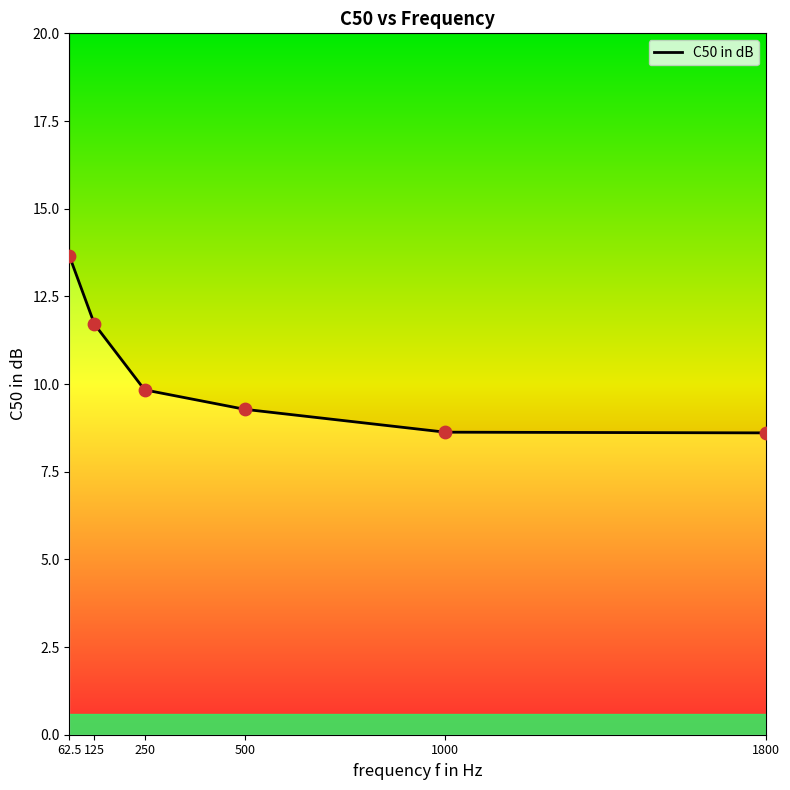

Which has a higher value, 62.5 or 1800?

62.5